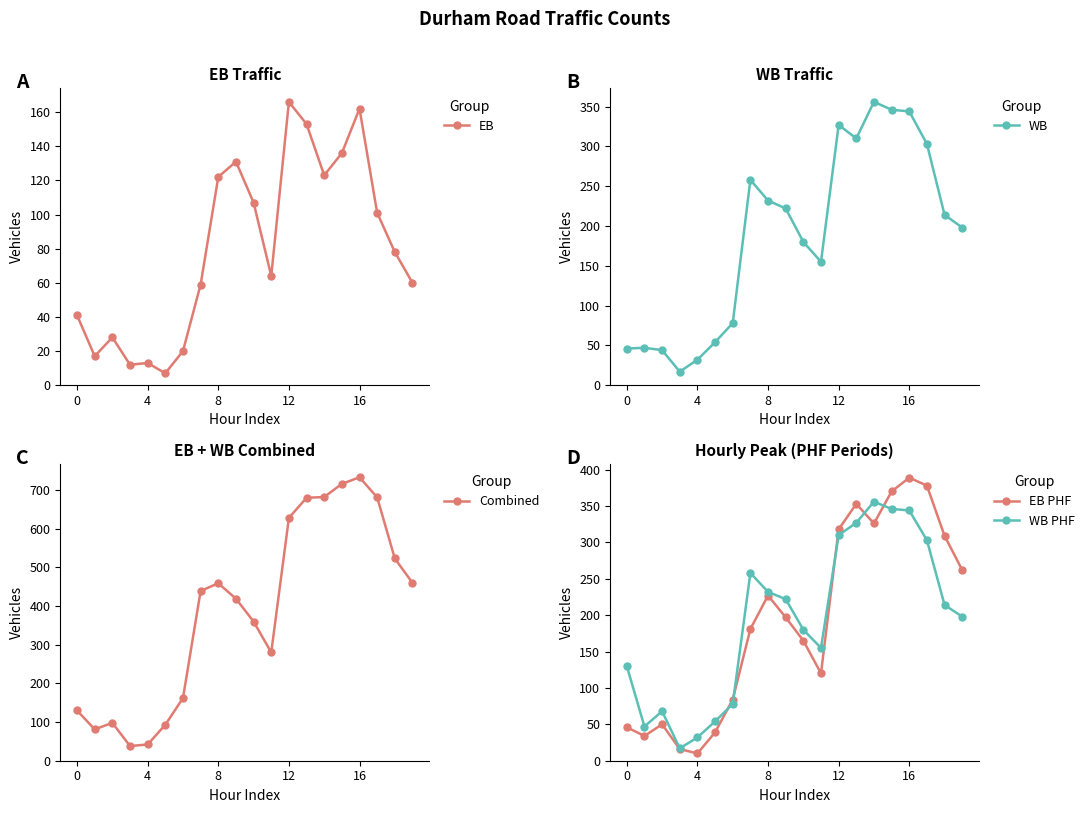

Which series has the largest total across all categories?

Combined